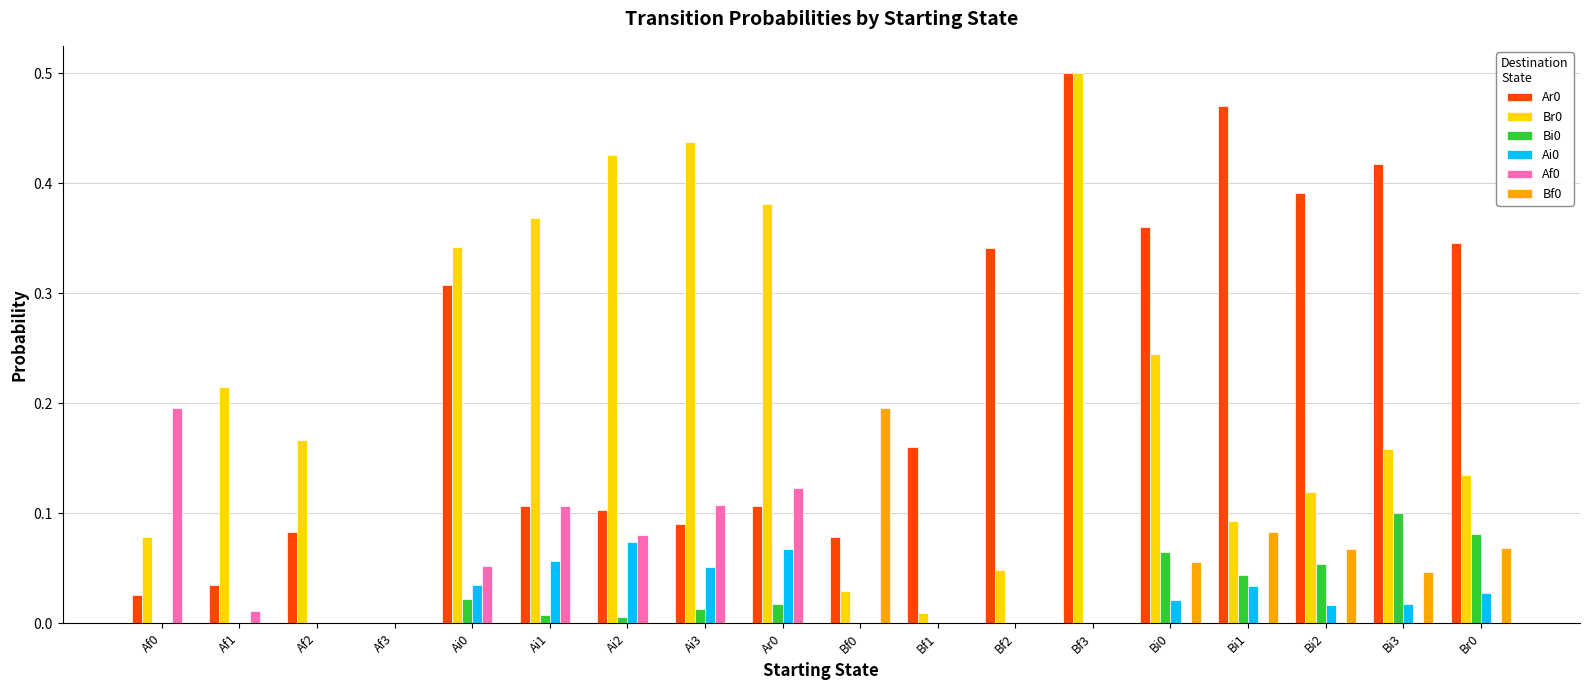

True or false: Ar0 has a value of 0.3 at Bf3.

False